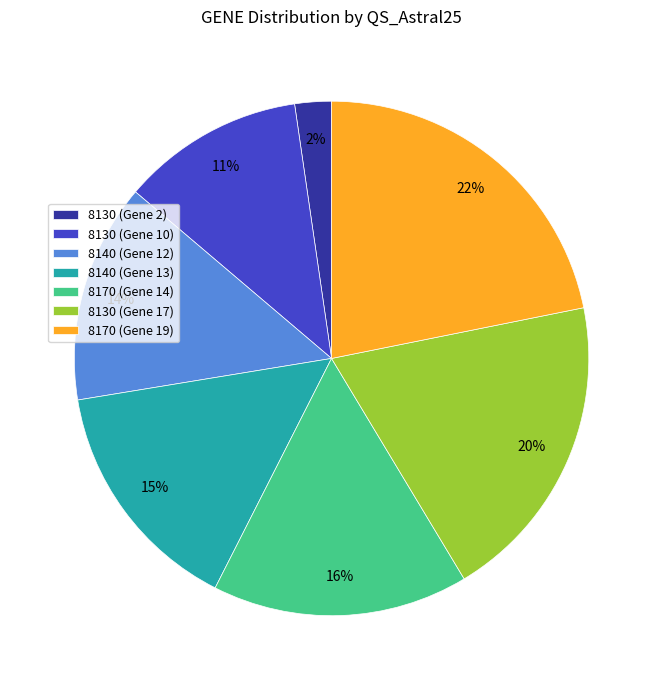

To the nearest percent, what percentage of the pie is 8170 (Gene 19)?

22%